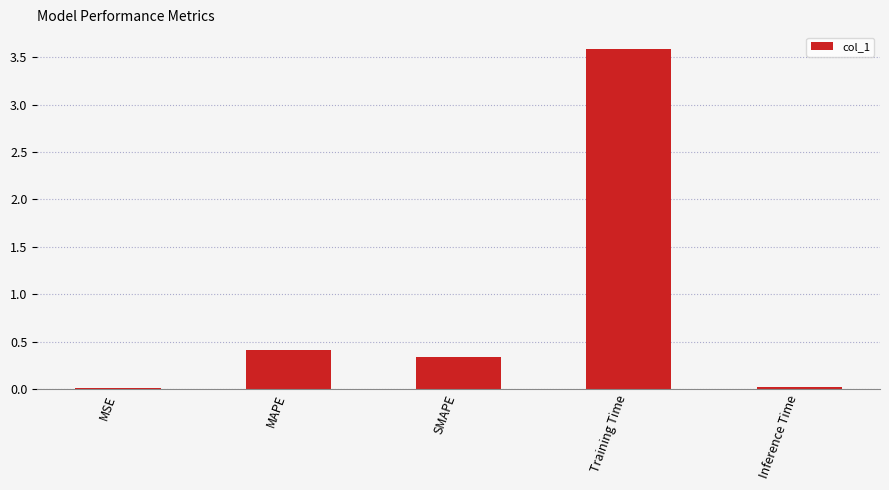

What is the sum of all values?

4.4